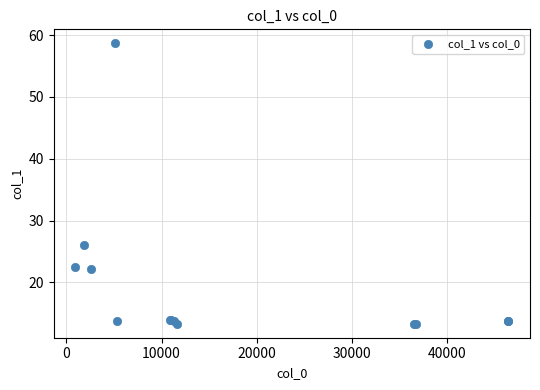

What Y value in the scatter plot is closest to 35?

26.1